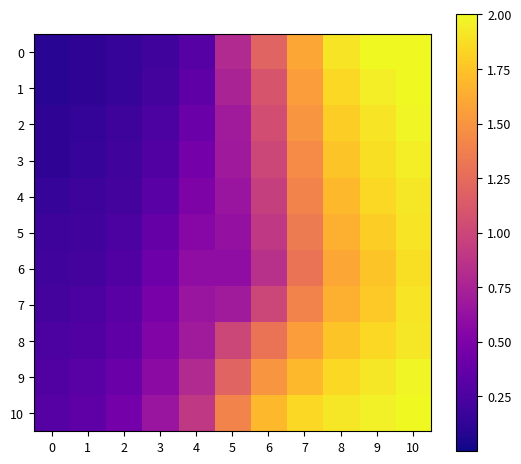

At how many categories does at least one series exceed 0?

11